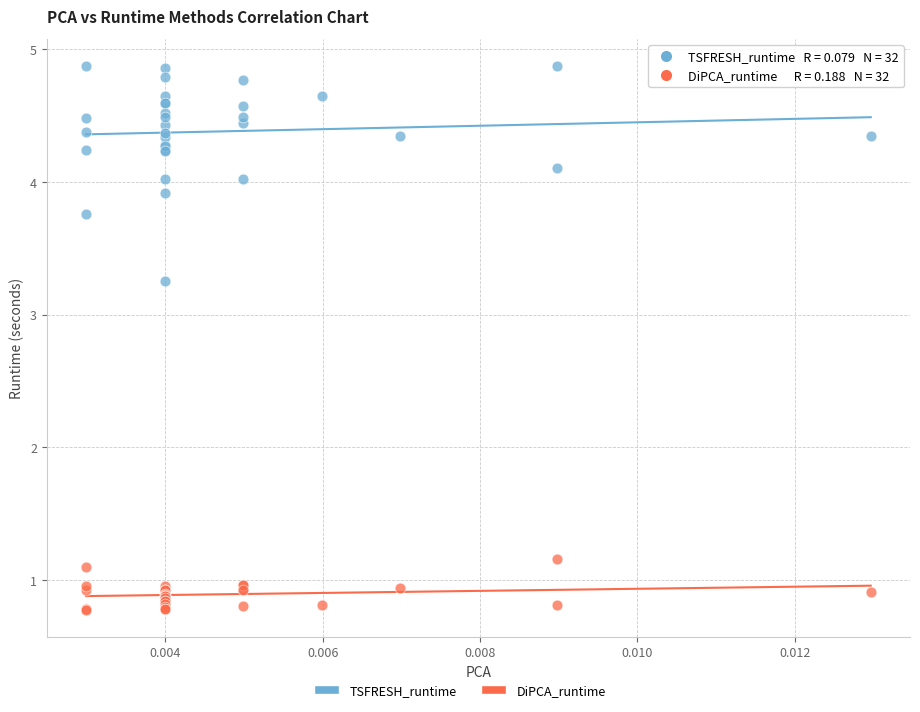

Which series reaches the minimum Y coordinate?

DiPCA_runtime